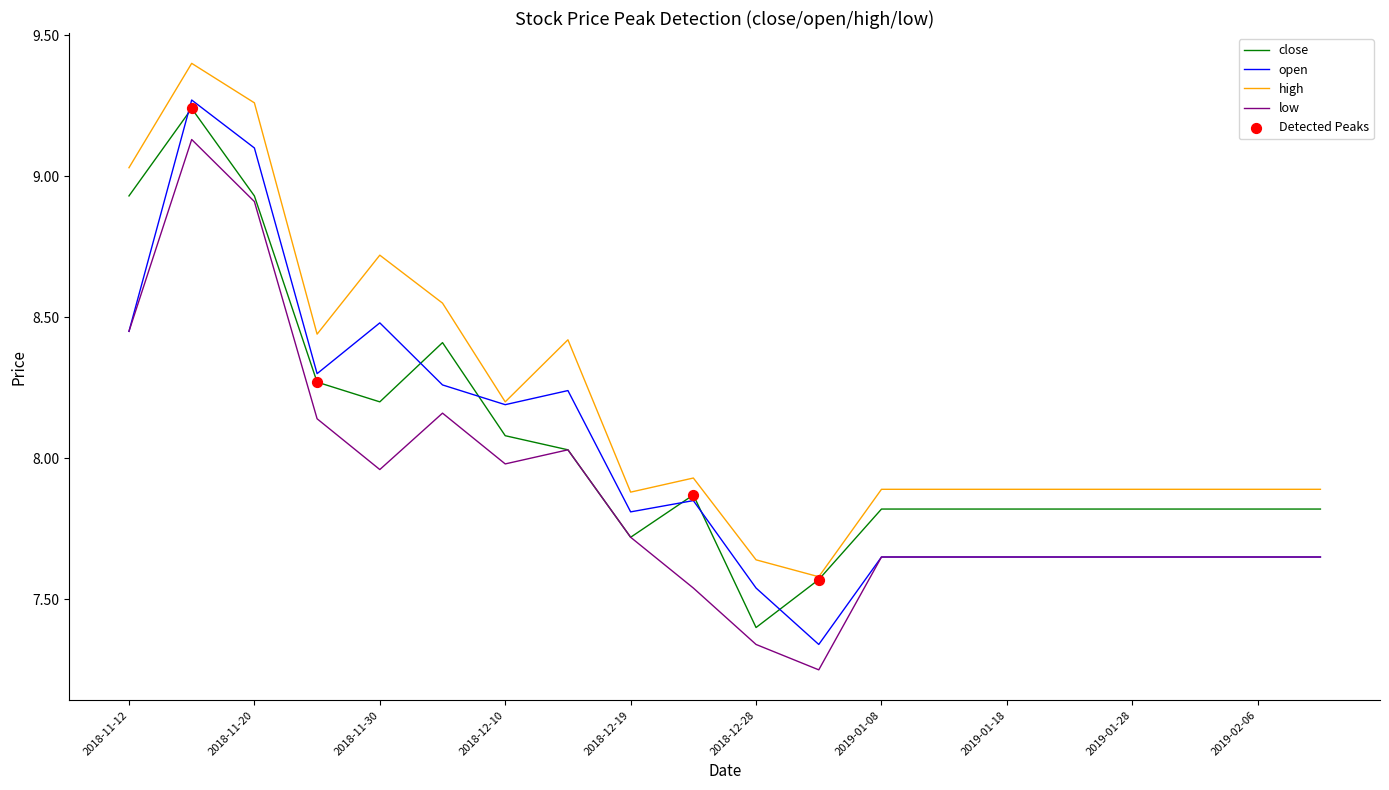

Which series has the largest total across all categories?

high